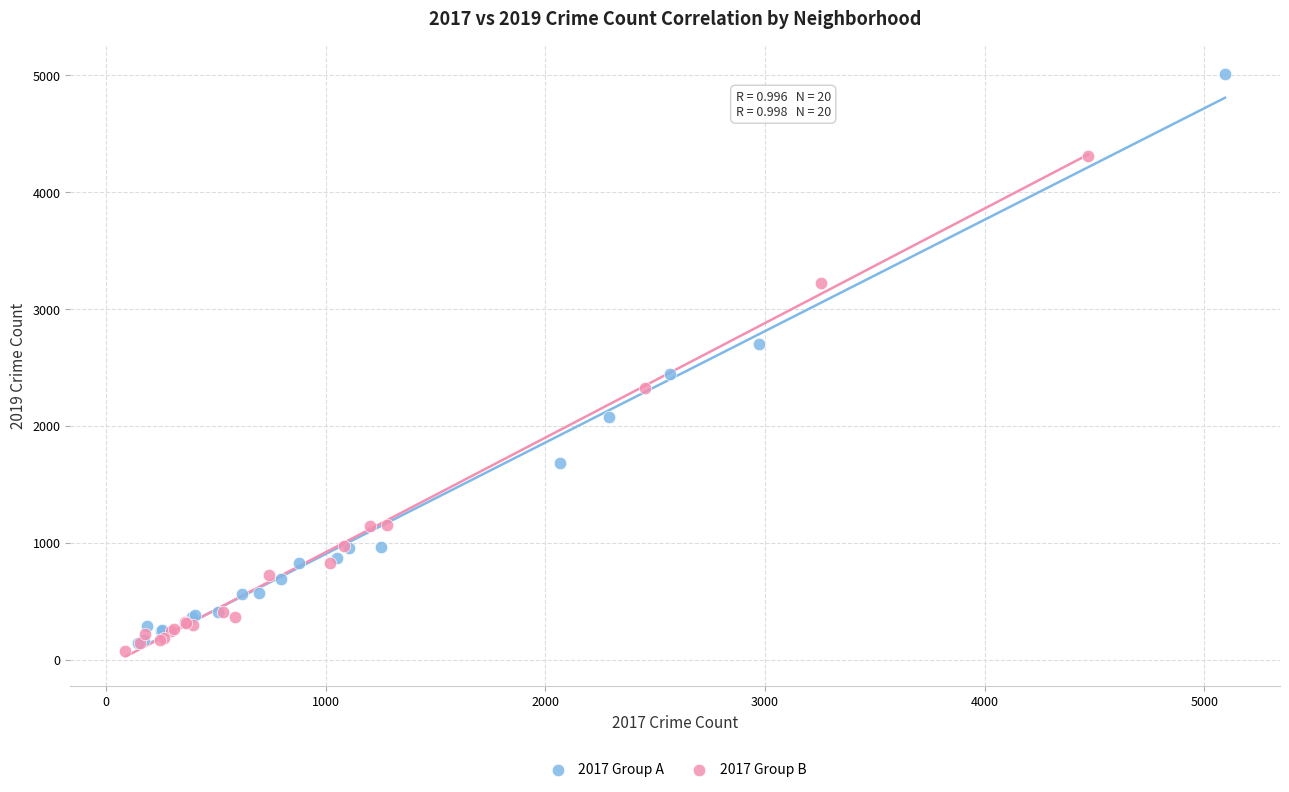

Which series has the largest Y range (max minus min)?

2017 Group A